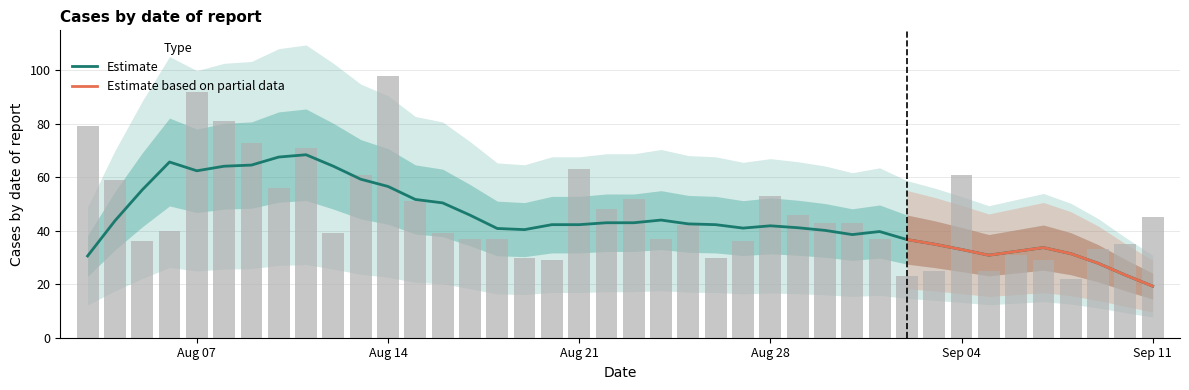

What is the sum of the values at 2023-09-07 and 2023-08-19?

59